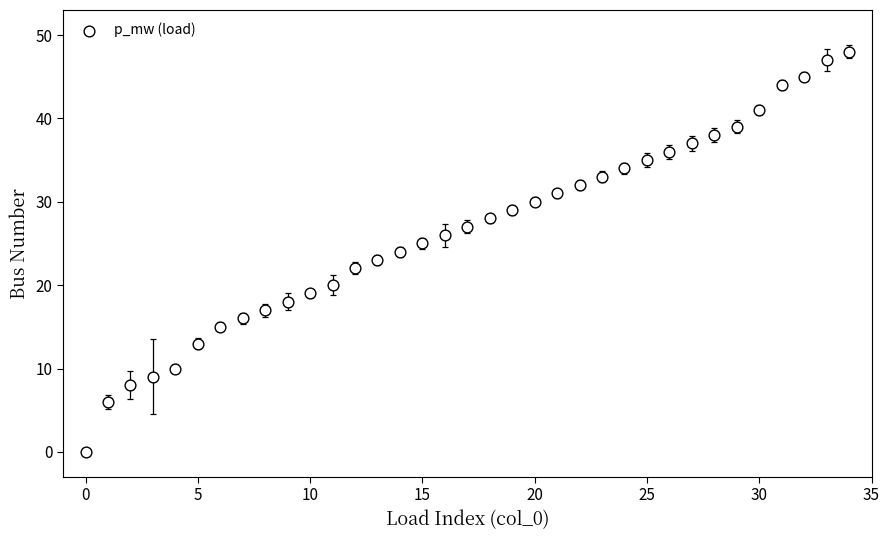

What is the range of Y values (max minus min)?

48